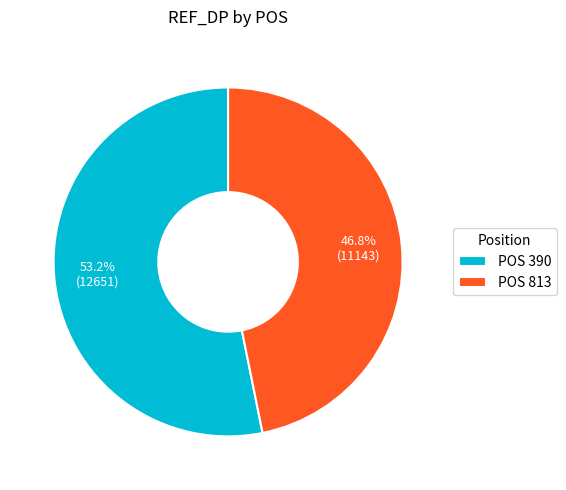

What is the largest slice in the pie chart?

POS 390